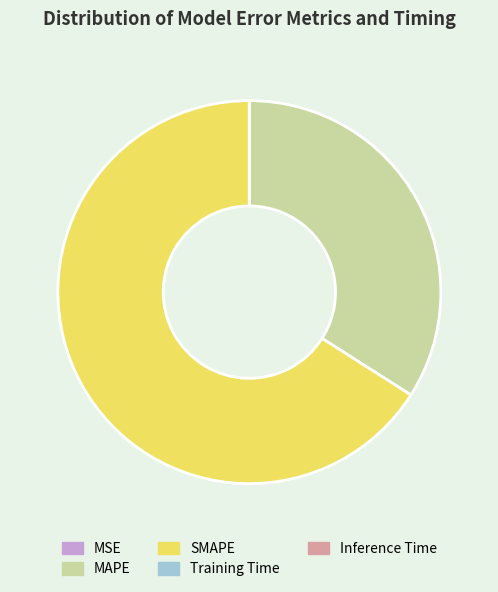

What is the largest slice in the pie chart?

SMAPE